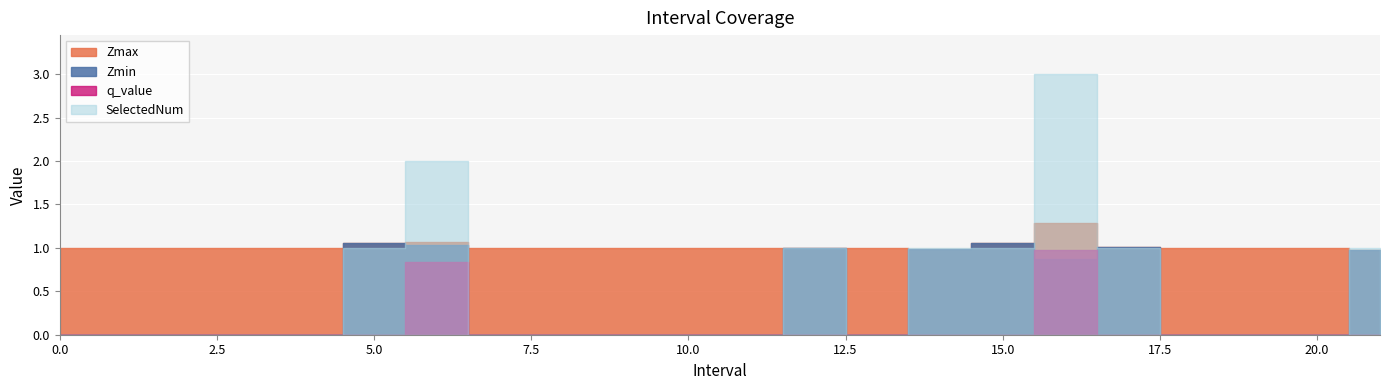

True or false: Zmin and Zmax intersect in this chart.

False